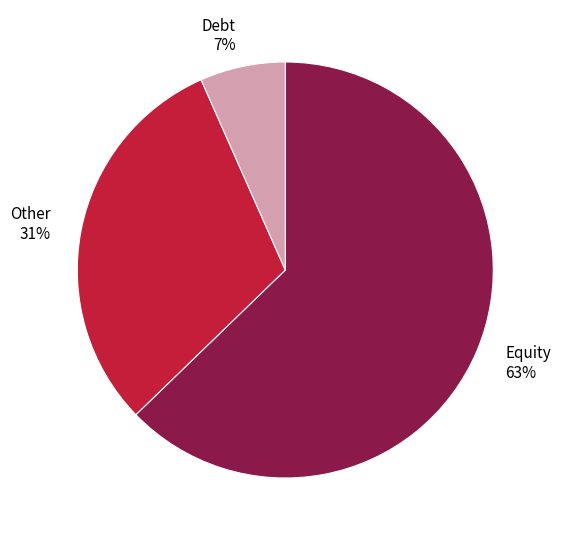

Which slice is the largest?

Equity